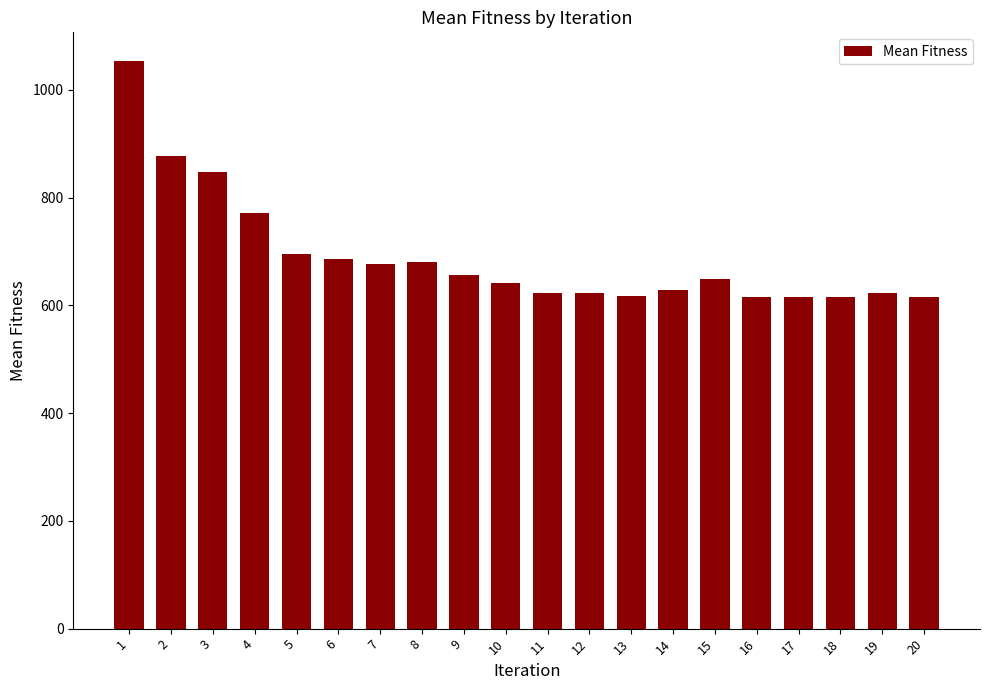

What is the average value?

691